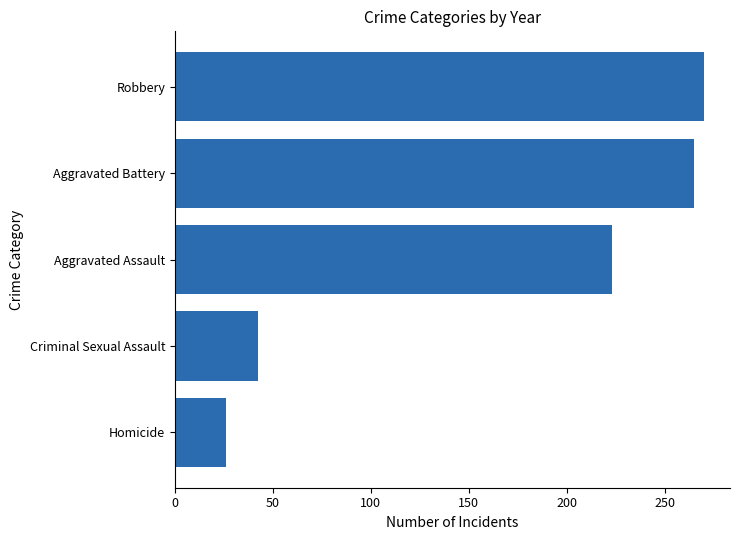

Does the chart contain stacked bars?

No